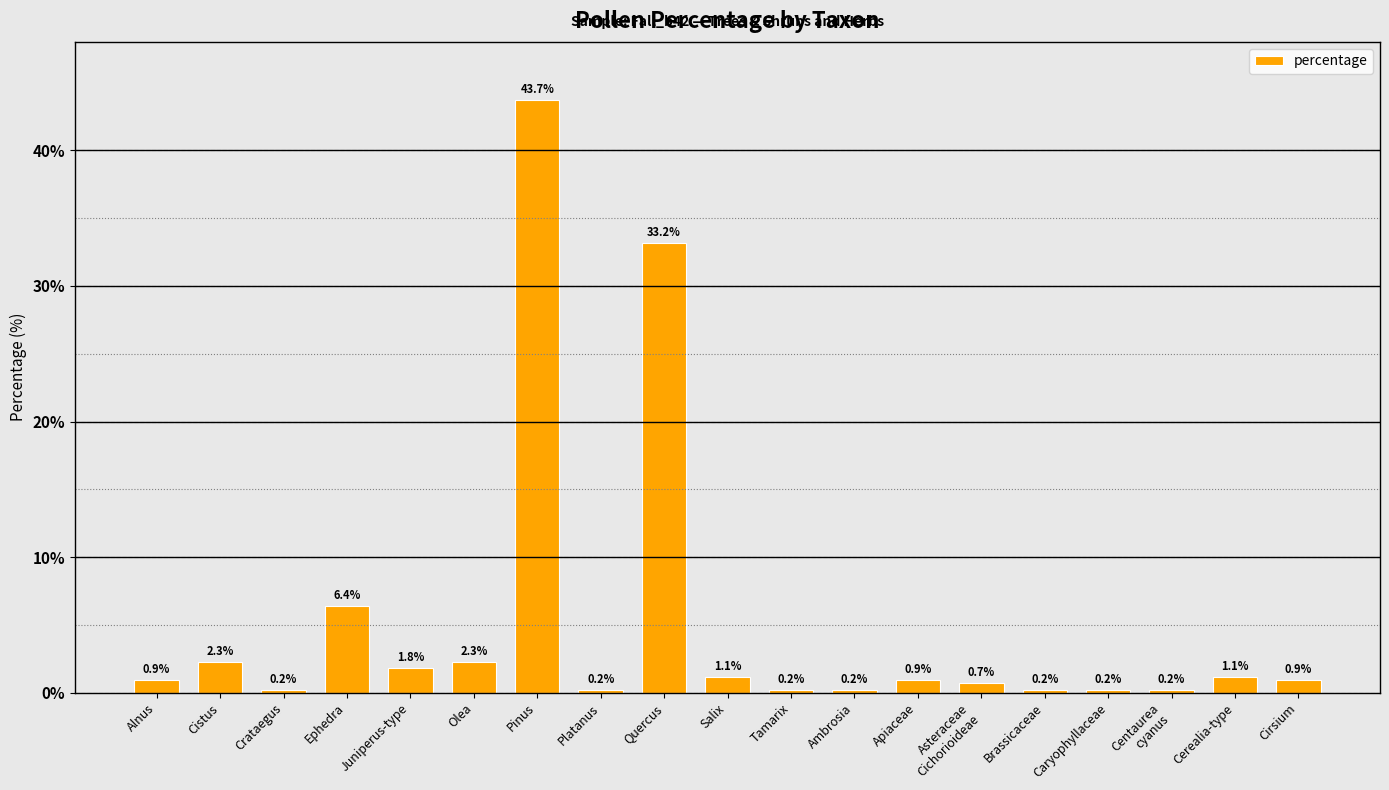

What is the label of the 19th bar from the left?

Cirsium